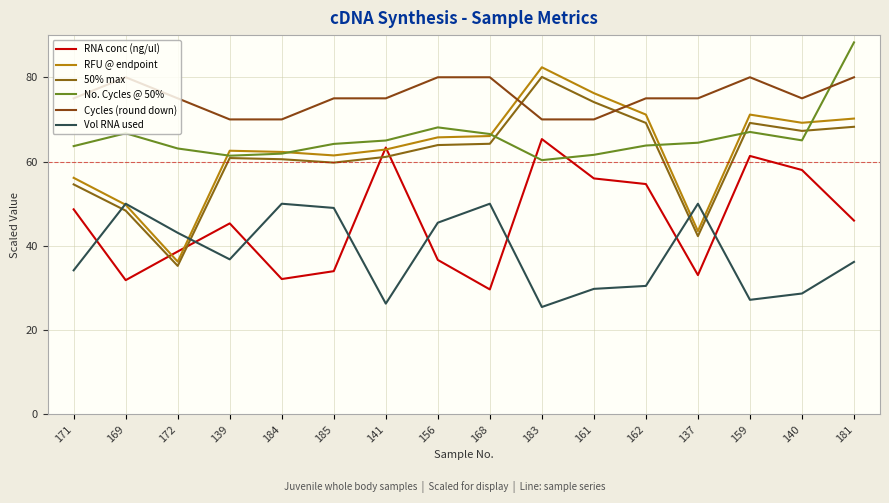

At which label is No. Cycles @ 50% closest to 74?

156